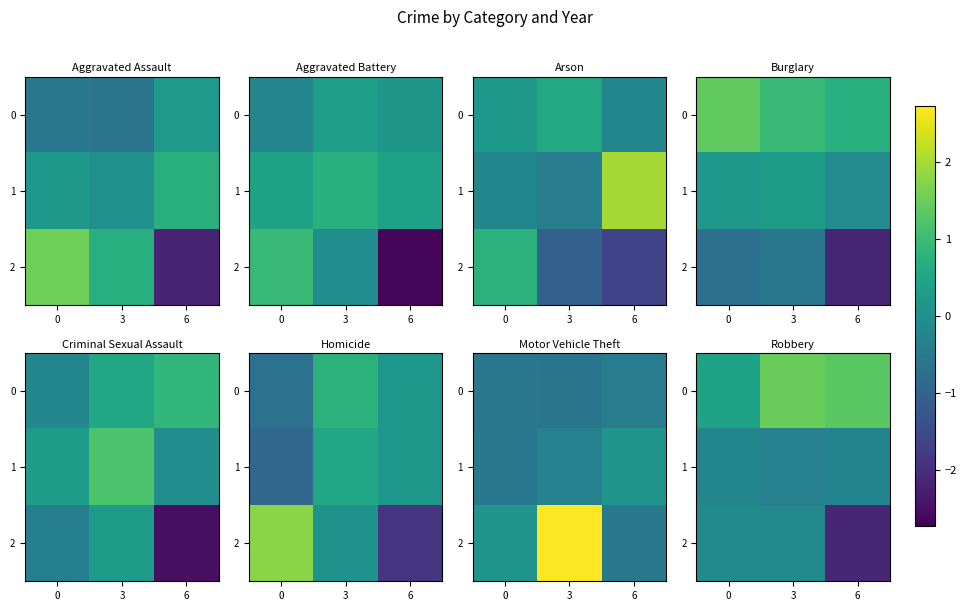

At which label does 2 reach its minimum?

6